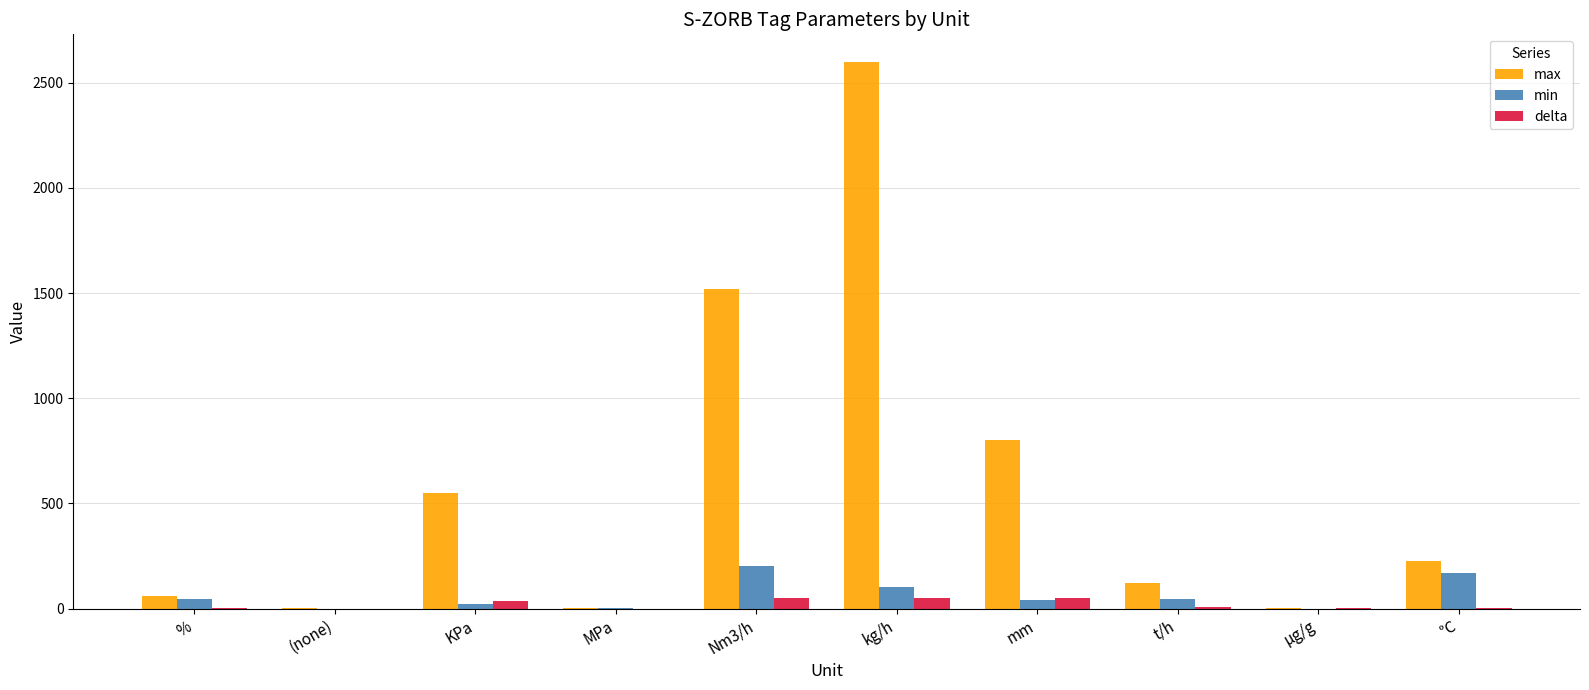

How many data points does each series have?

10